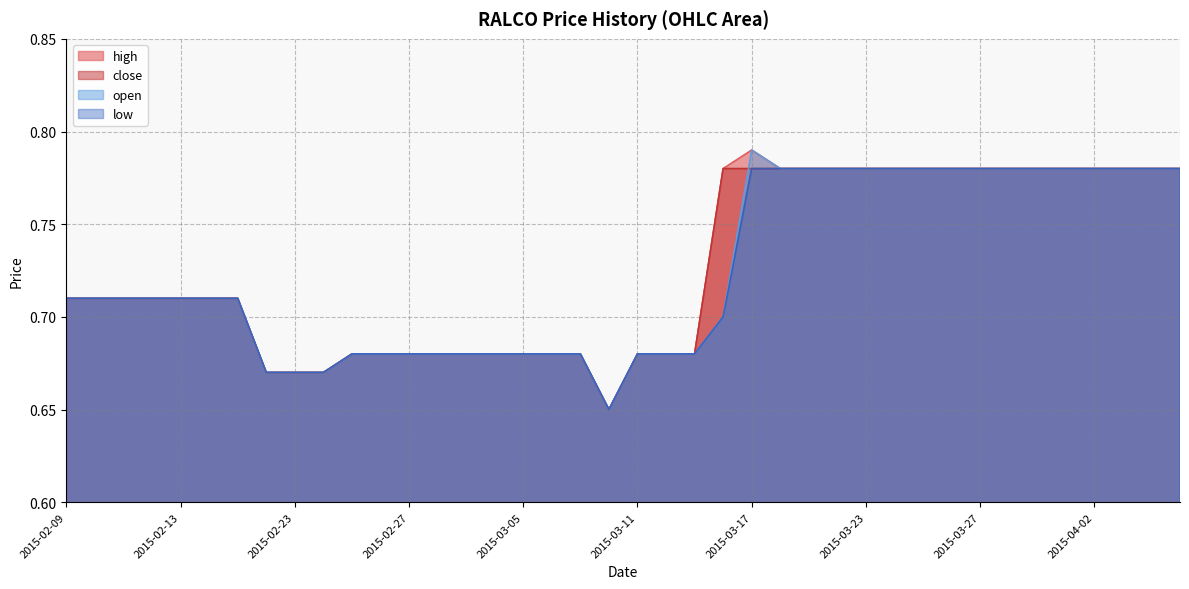

How many lines are shown in the chart?

4